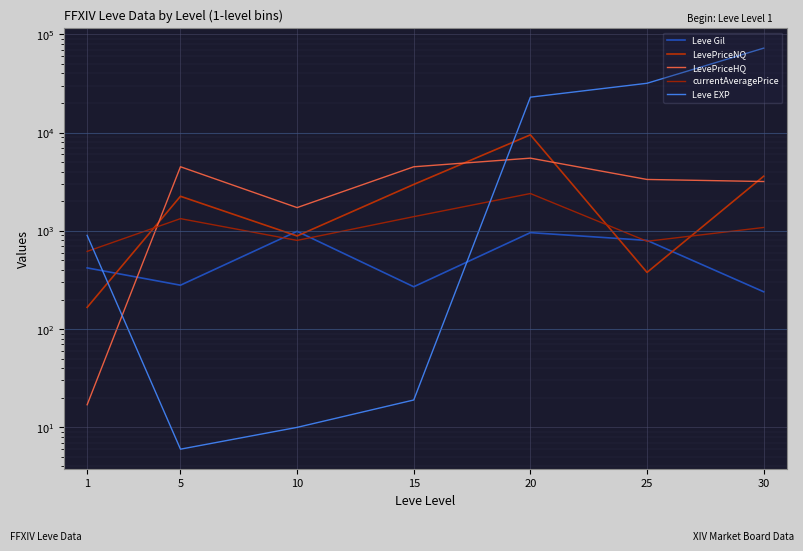

At how many categories does at least one series exceed 71799?

1